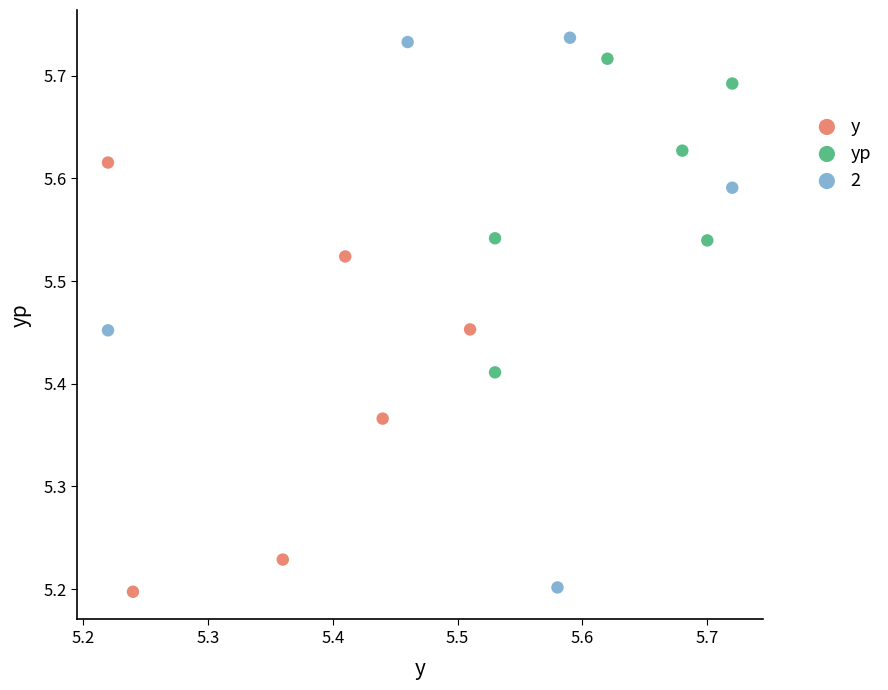

Which series has the widest spread of Y values?

2